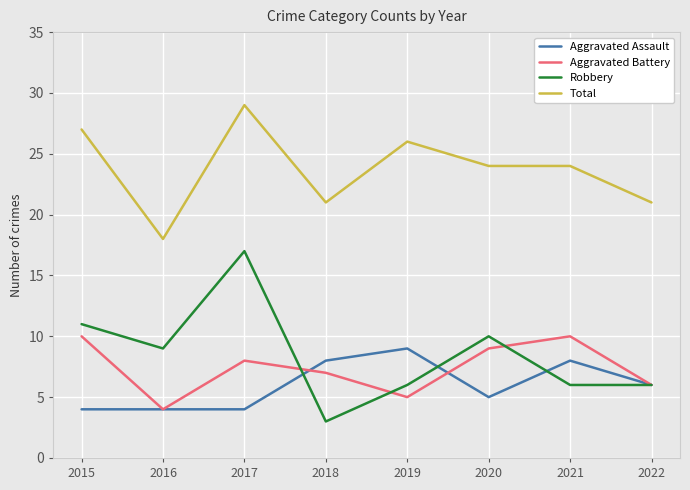

What is the average value of the Aggravated Assault series?

6